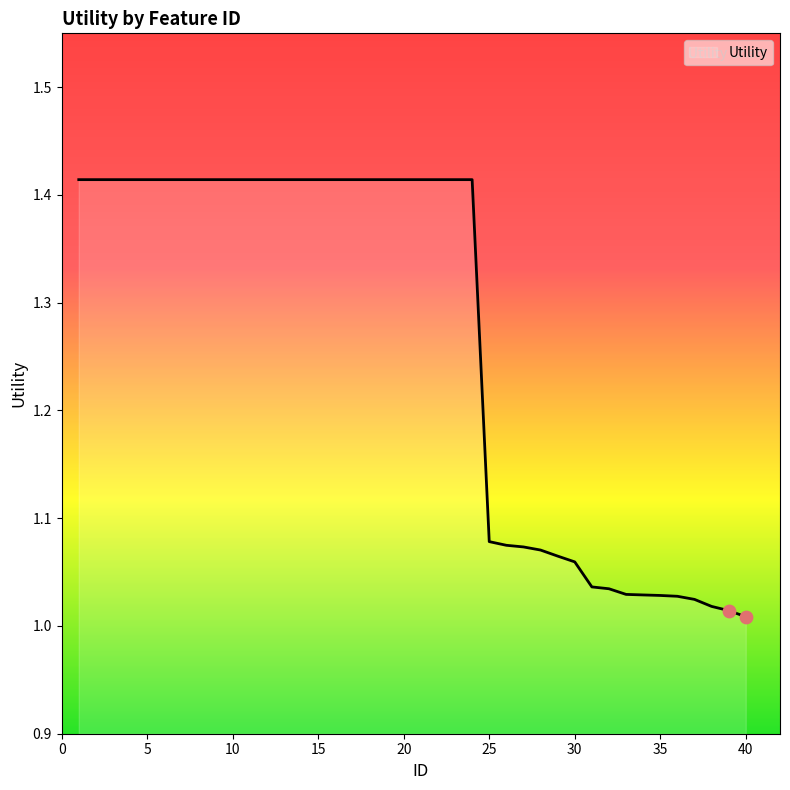

How many lines are shown in the chart?

1